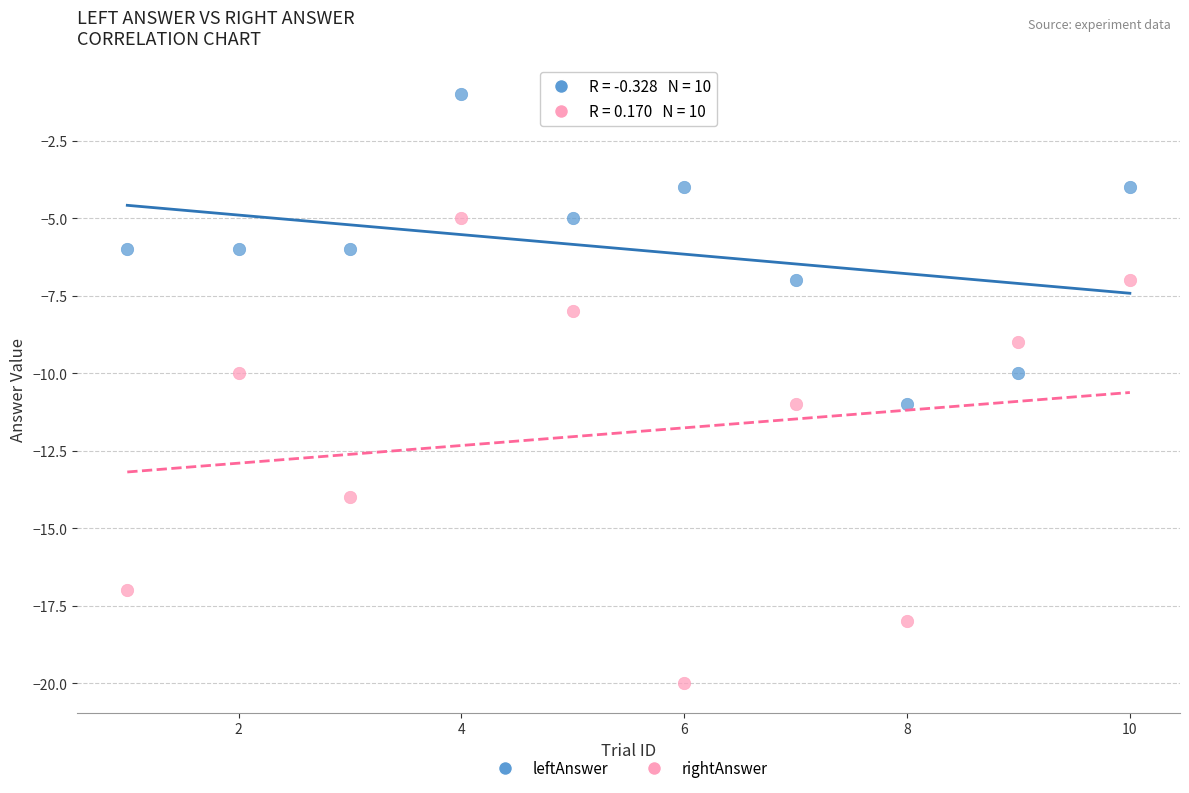

Across all data points, what is the range of X values (max minus min)?

9